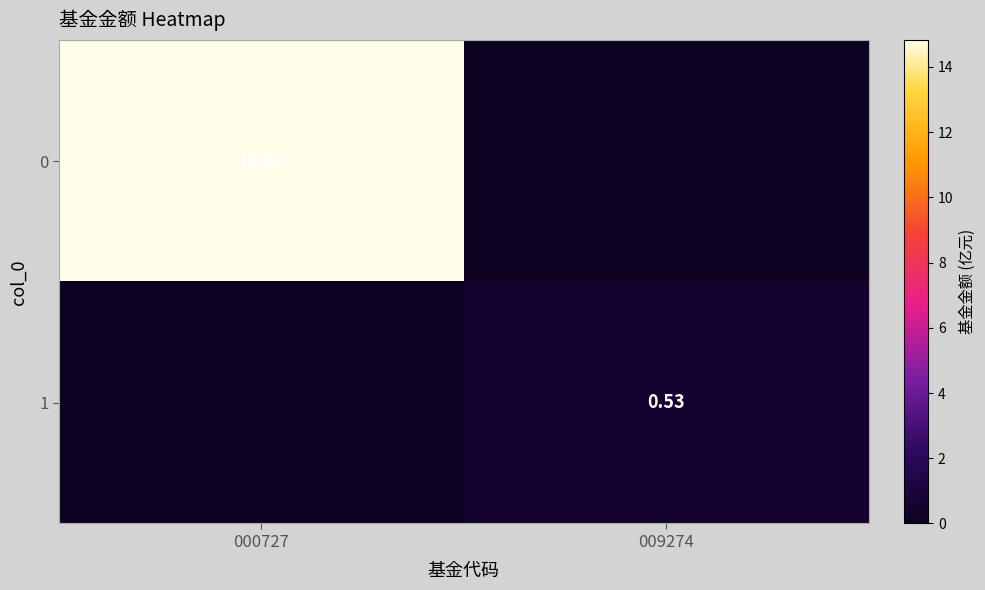

What is the highest value of the 1 series?

0.5